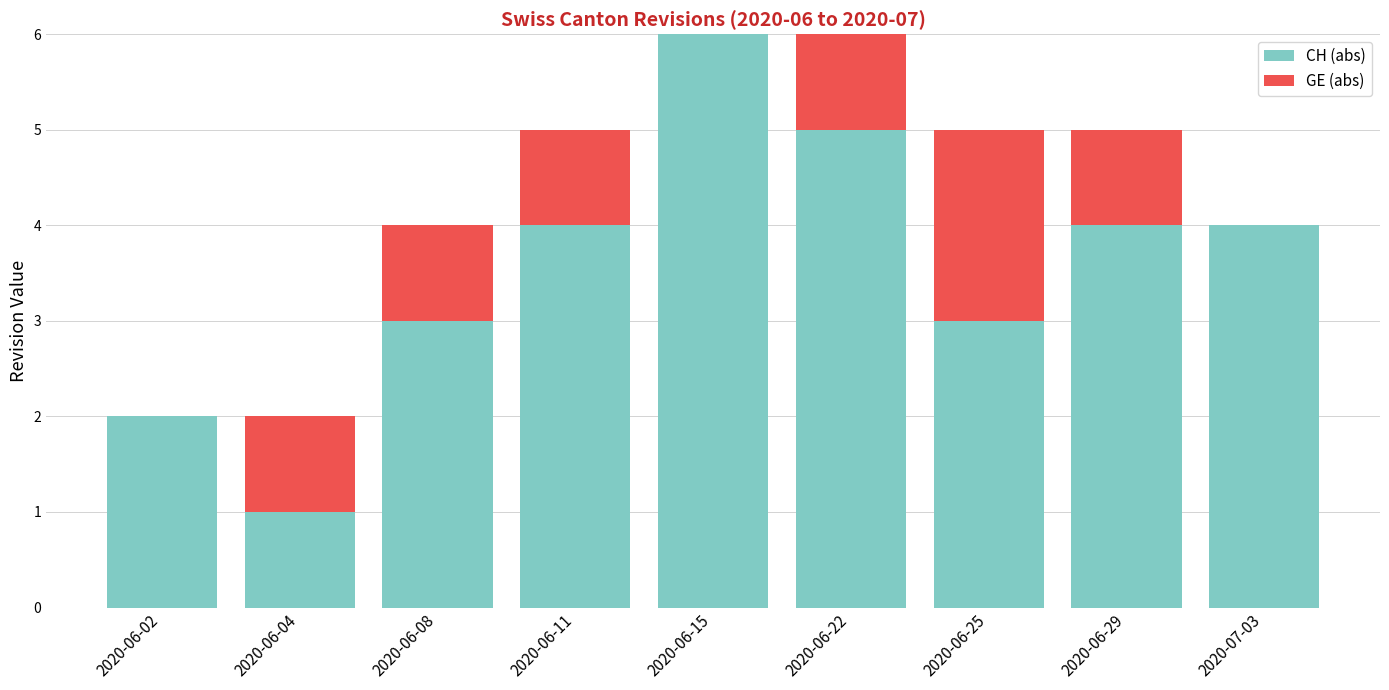

What is the sum of the CH (abs) values at 2020-06-29 and 2020-06-02?

6